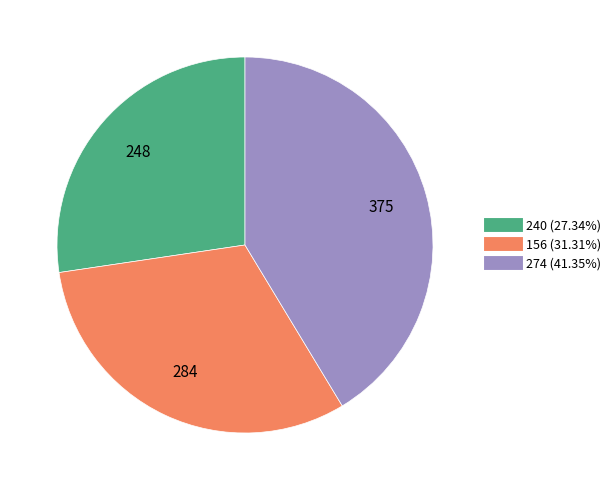

Approximately how many times larger is the value at 240 compared to 156?

0.9